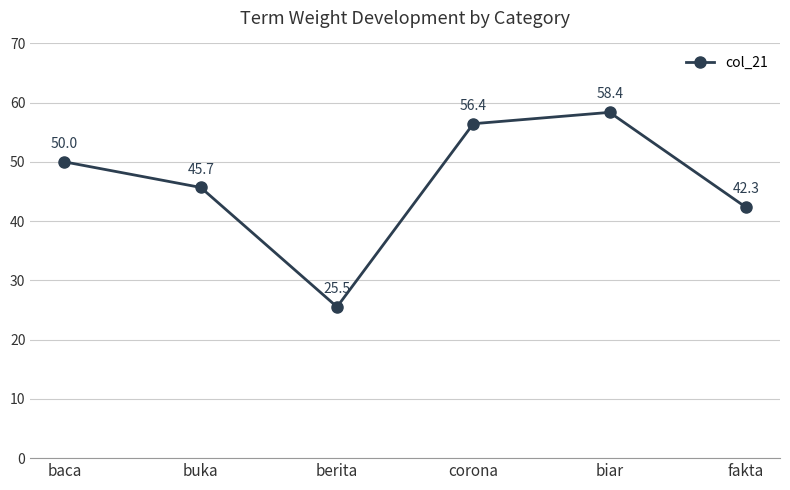

How many values exceed 50?

3